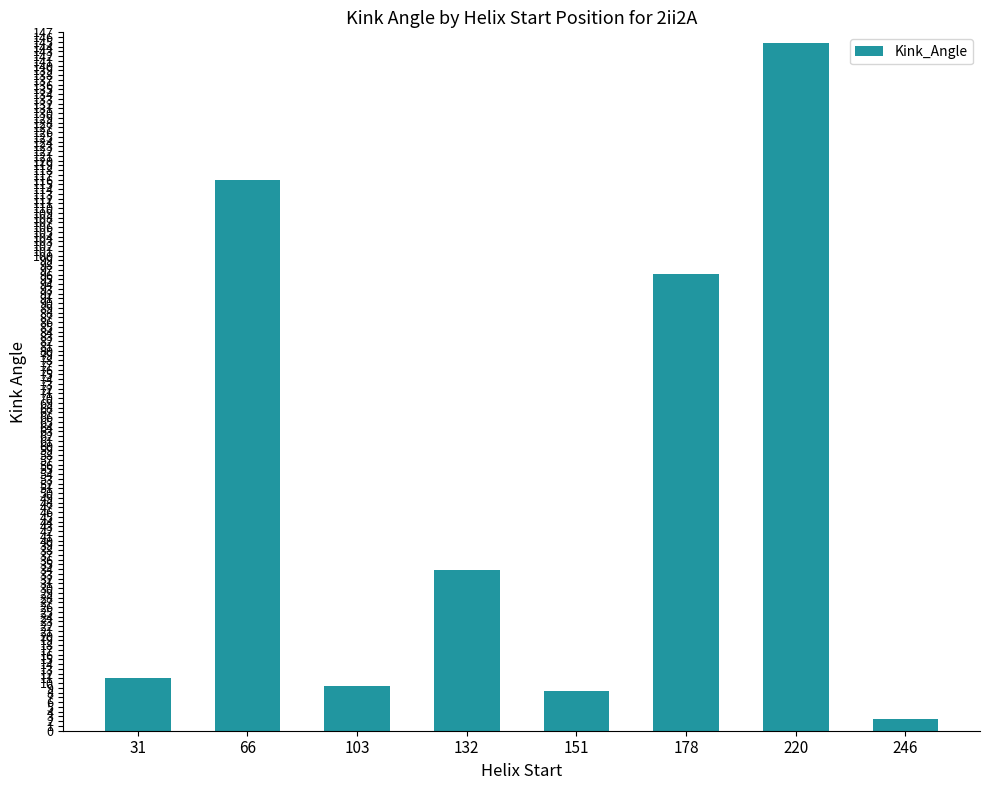

Does the chart contain stacked bars?

No